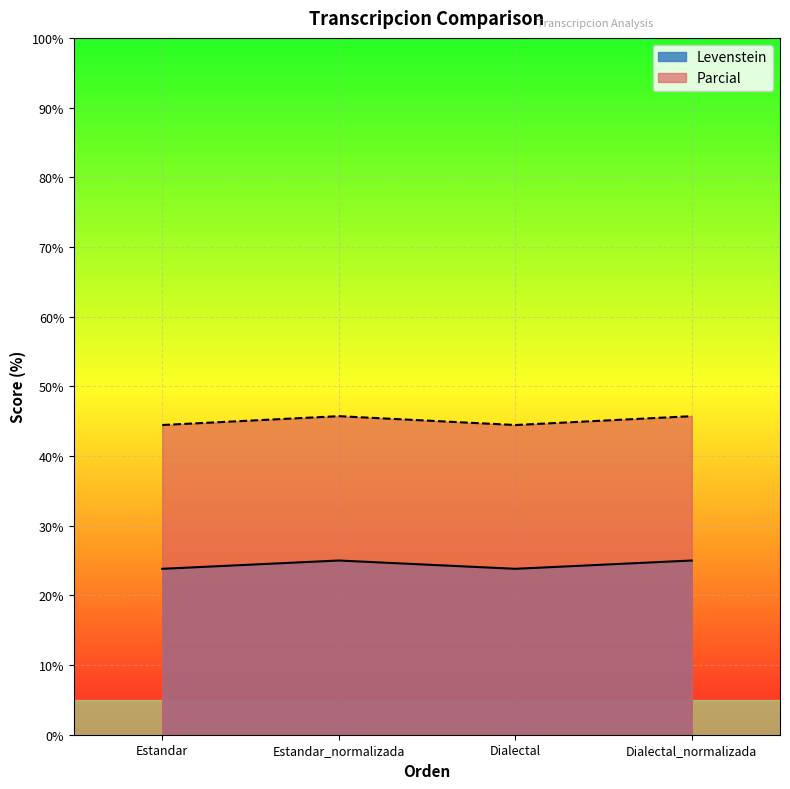

What value does the Levenstein series have at Dialectal_normalizada?

25.0